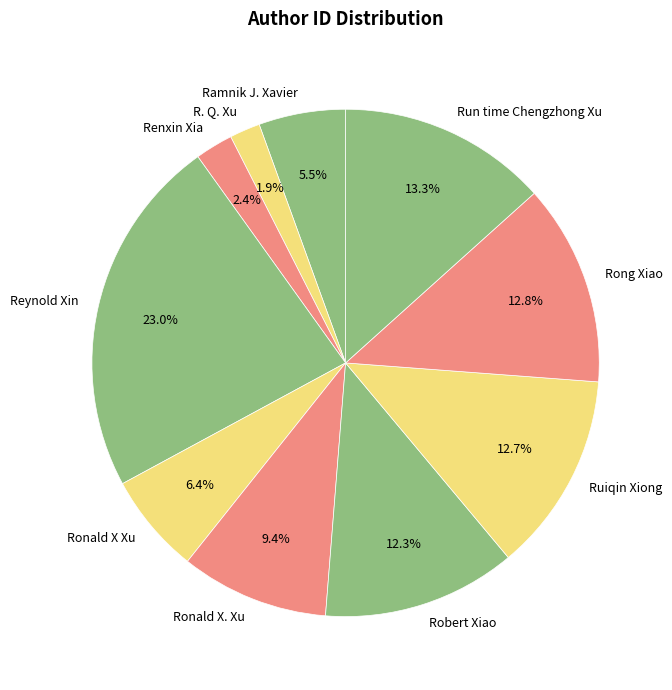

Which slice is the largest?

Reynold Xin